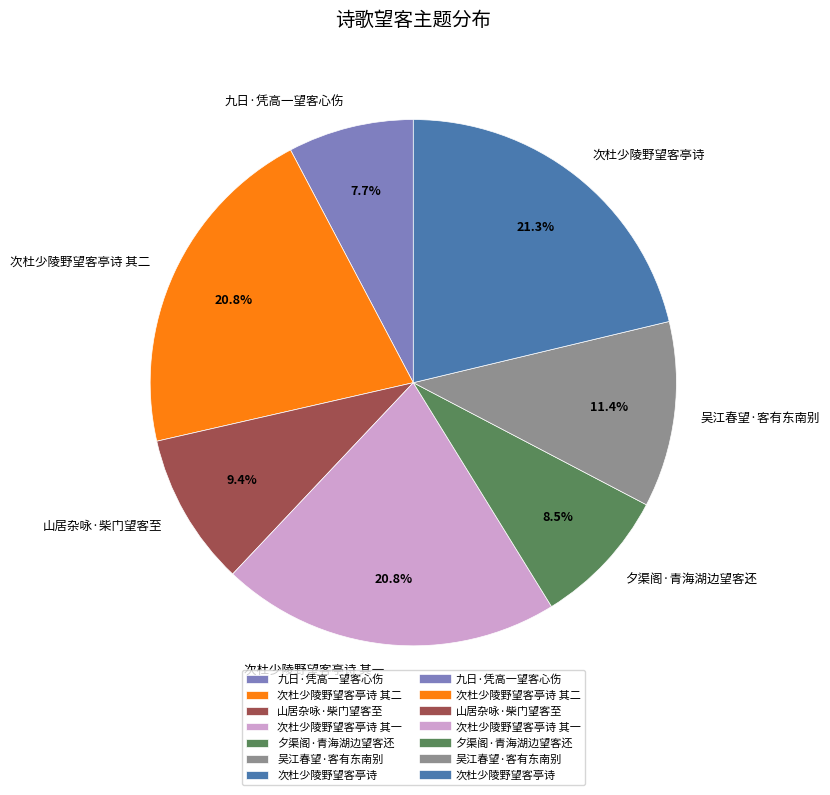

How many segments does this pie chart have?

7